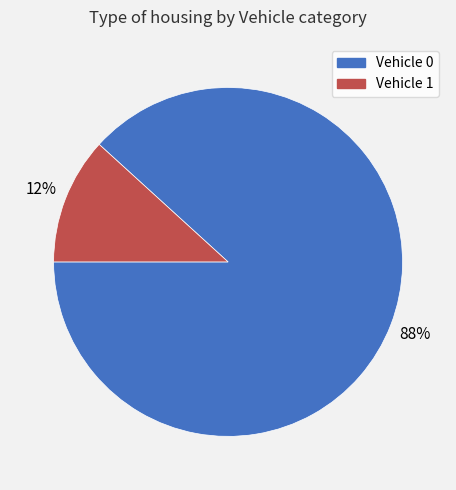

Which has a higher value, Vehicle 1 or Vehicle 0?

Vehicle 0